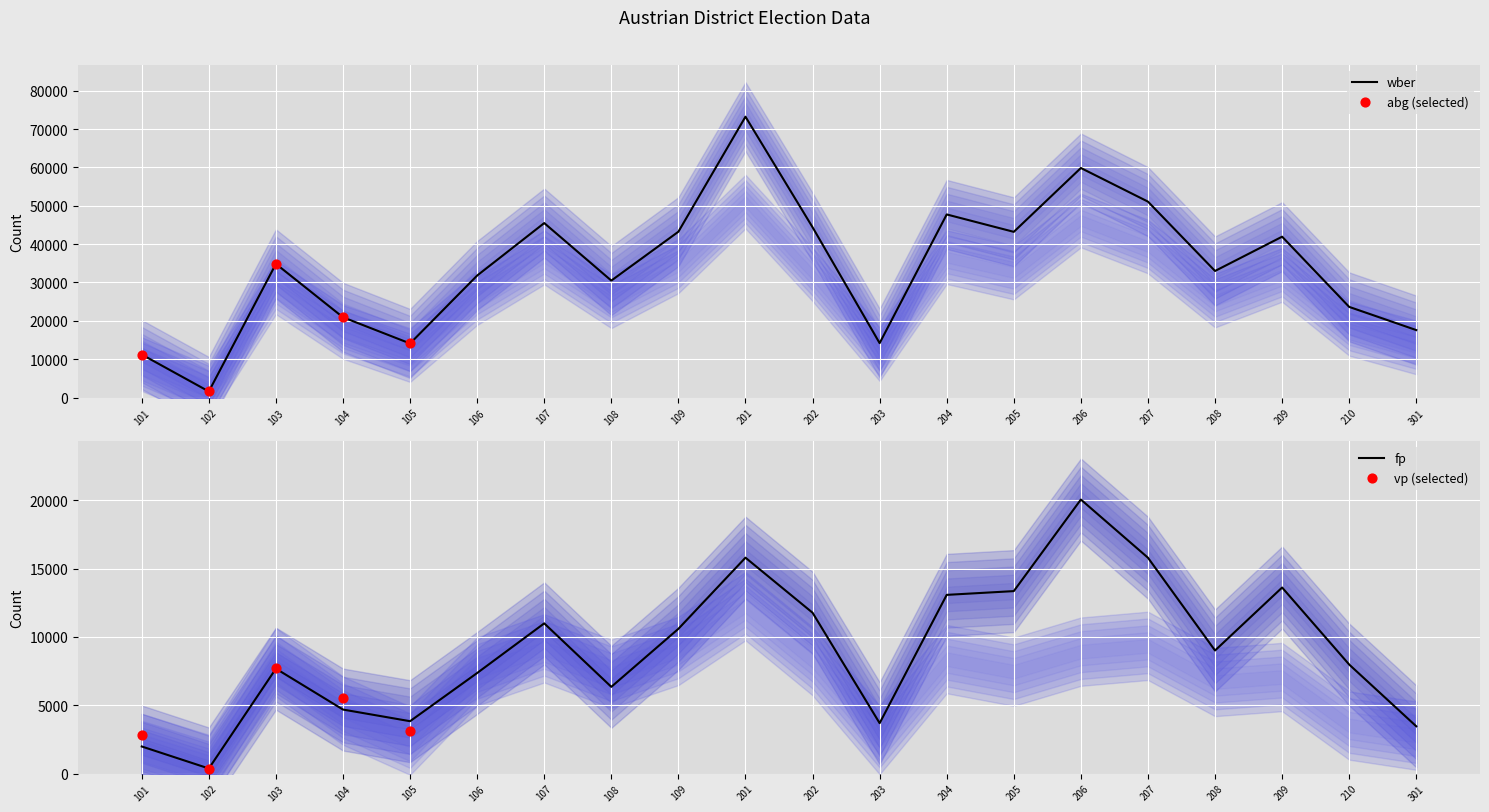

At how many categories does at least one series exceed 37956?

9